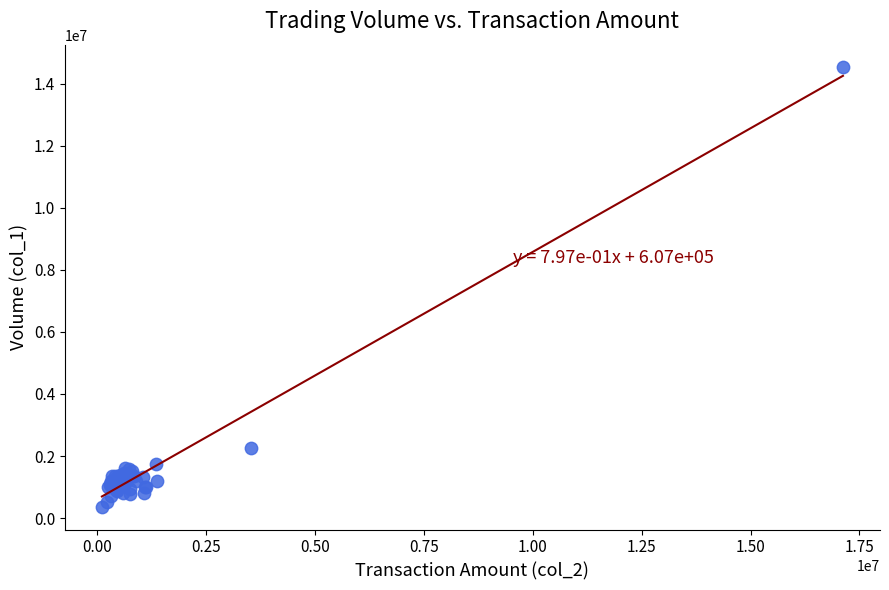

What Y value in the scatter plot is closest to 7446000?

2274000